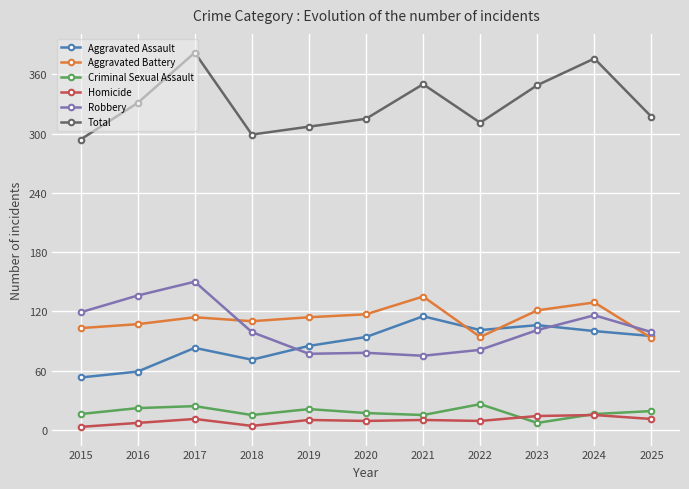

What is the sum of the Robbery values at 2022 and 2015?

200